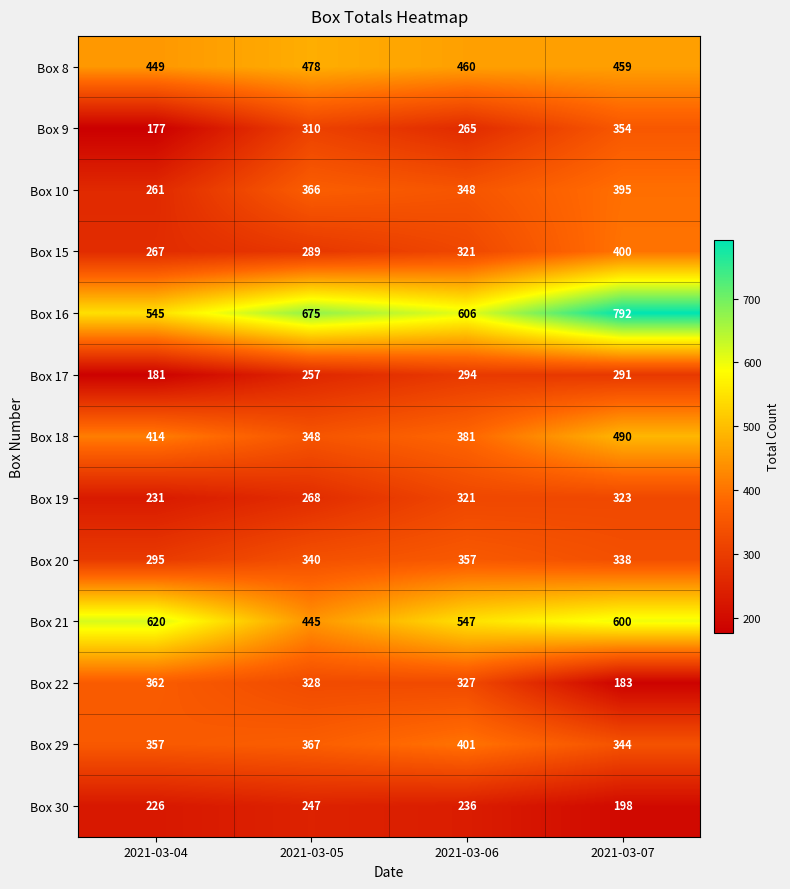

What is the difference between the Box 15 values at 2021-03-07 and 2021-03-04?

133